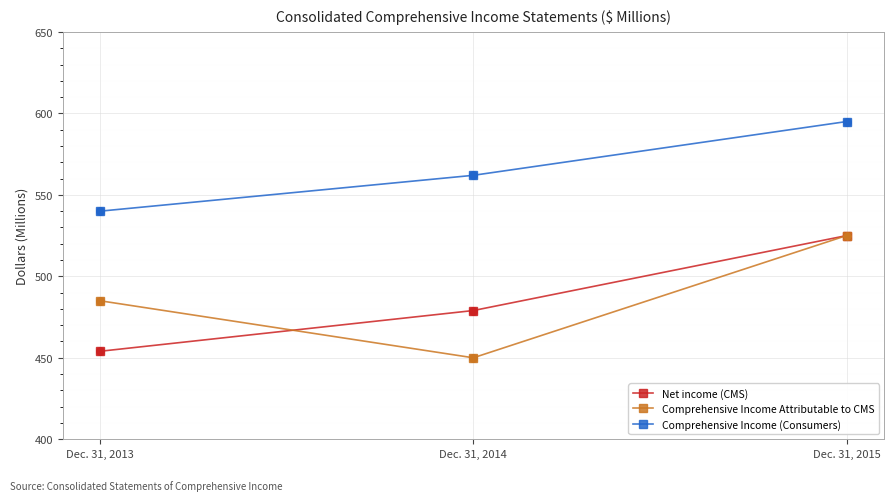

What is the total value across all series at Dec. 31, 2013?

1479